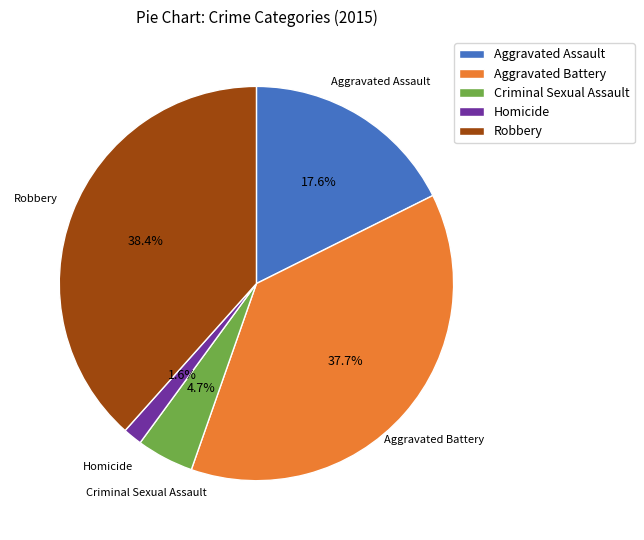

Is there a majority slice in this chart?

No